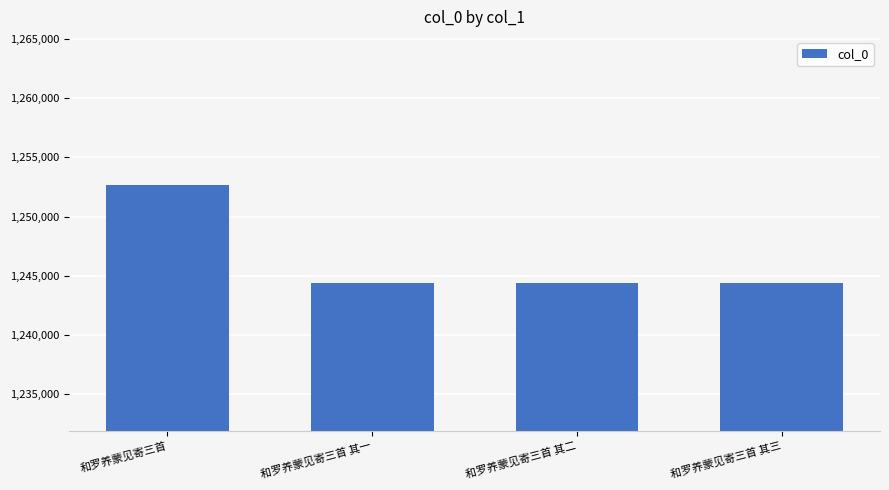

What is the average value?

1246459